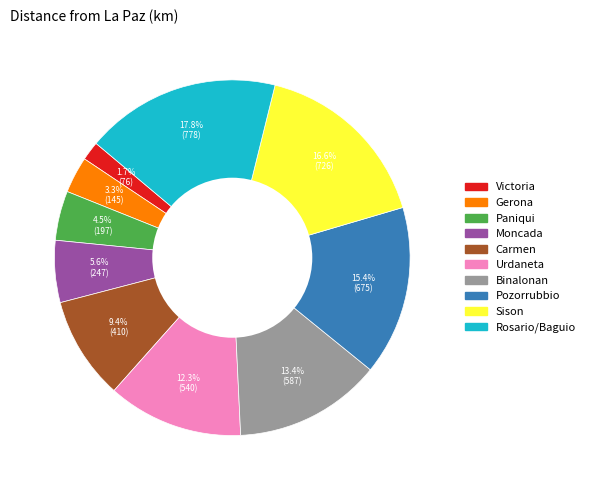

What percentage is the Rosario/Baguio slice, to the nearest percent?

18%